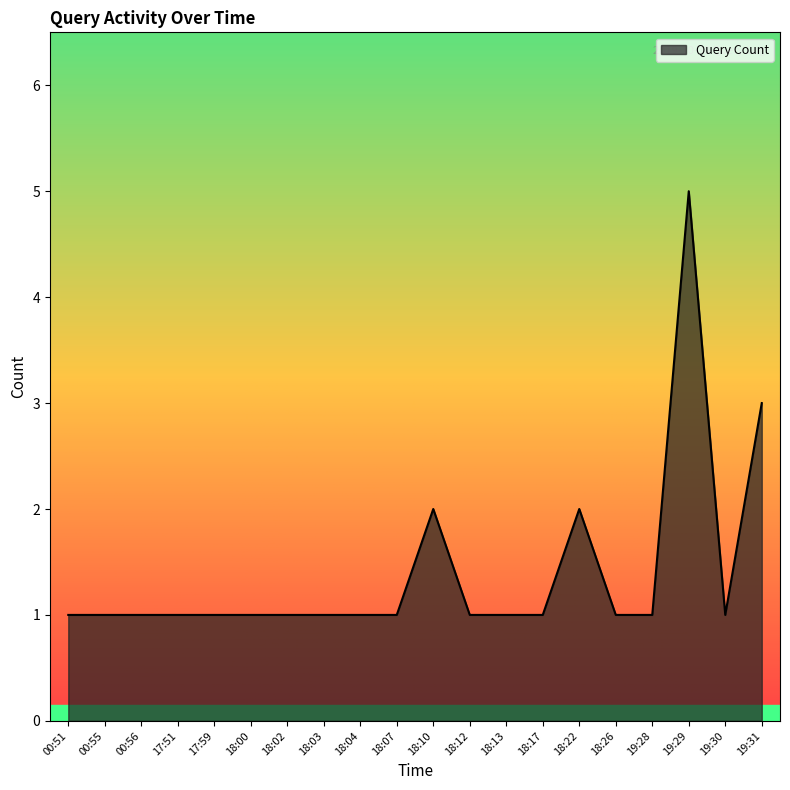

Is it true that the value at 00:55 is 1?

True